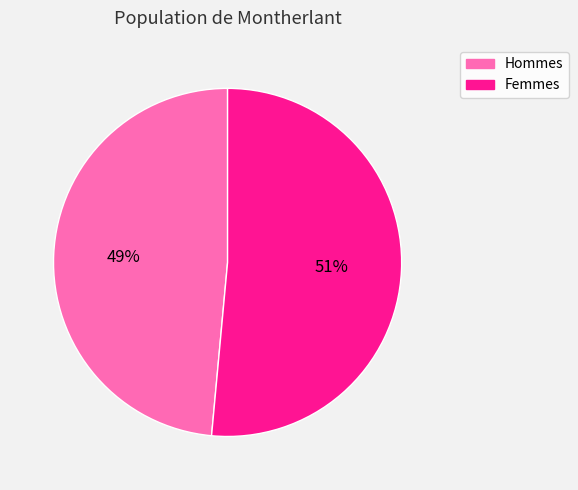

To the nearest percent, what is the average slice percentage?

50%